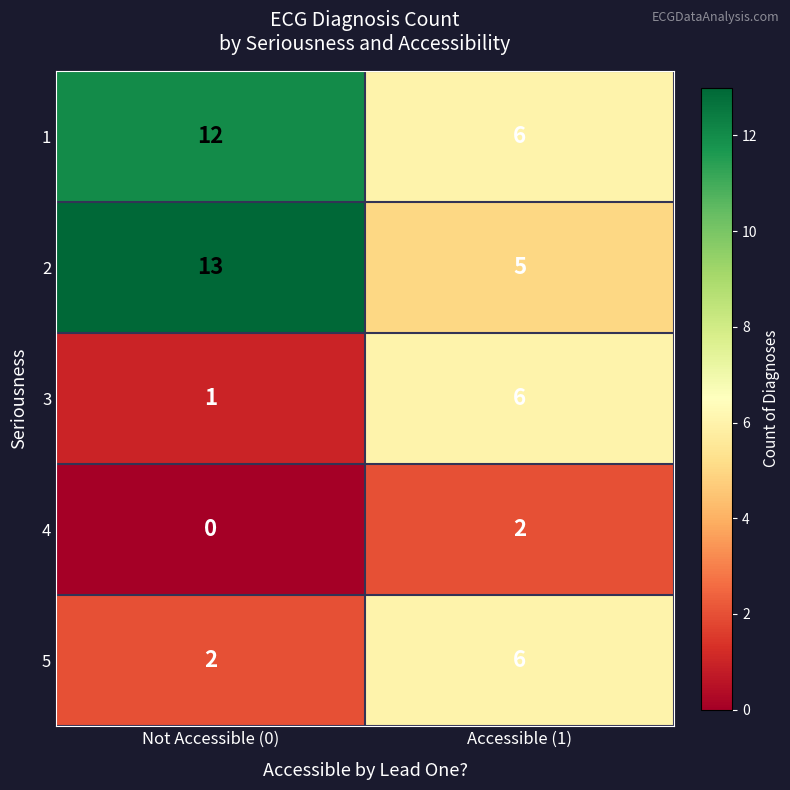

List the labels in order of 5 value, largest first.

Accessible (1), Not Accessible (0)